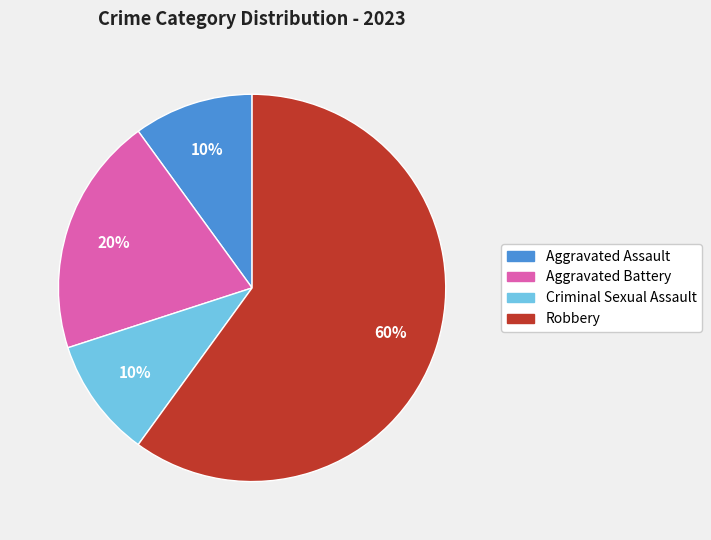

To the nearest percent, what is the combined percentage of Robbery and Criminal Sexual Assault?

70%